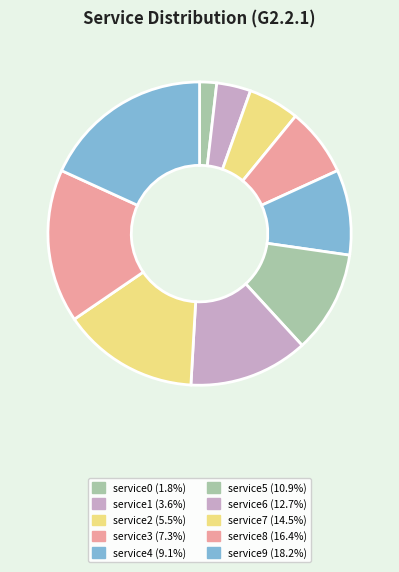

Count the number of slices in the pie.

10